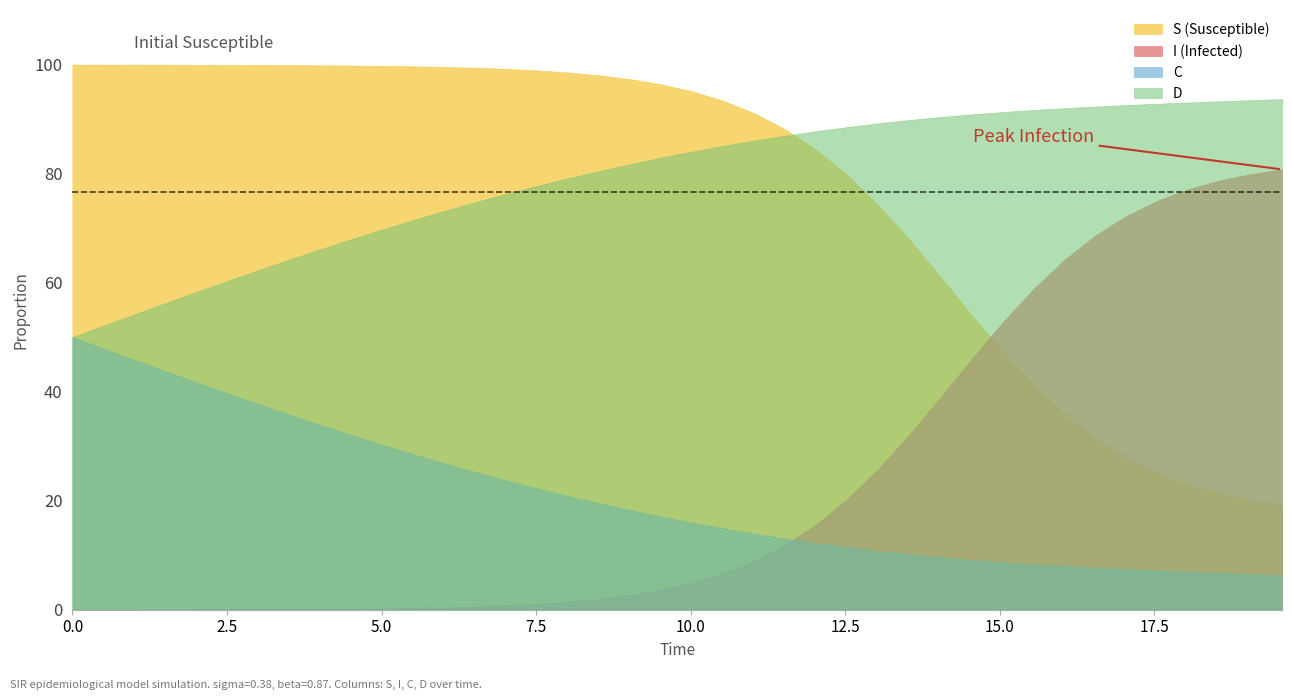

True or false: D and I (Infected) cross at least once.

False